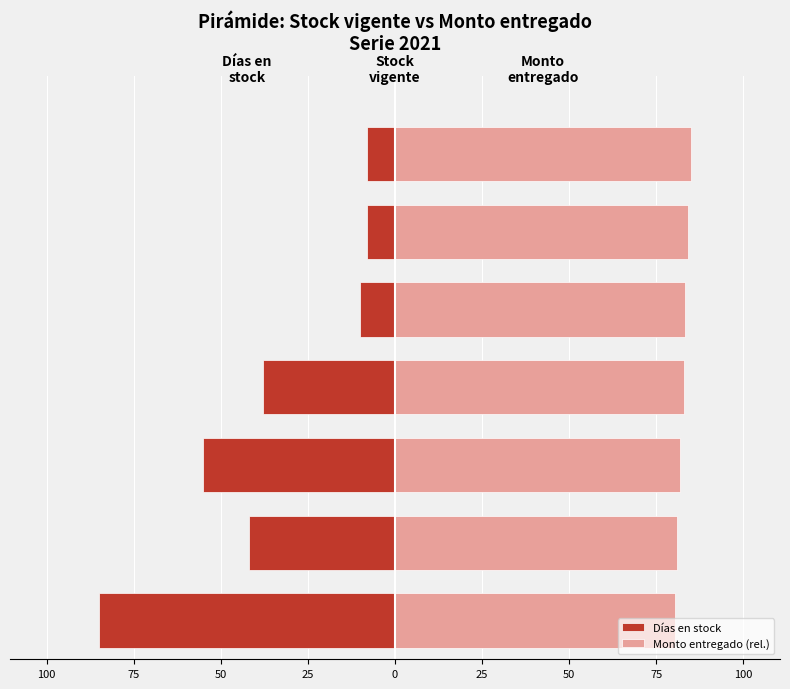

How many data points in Días en stock are above -38?

3